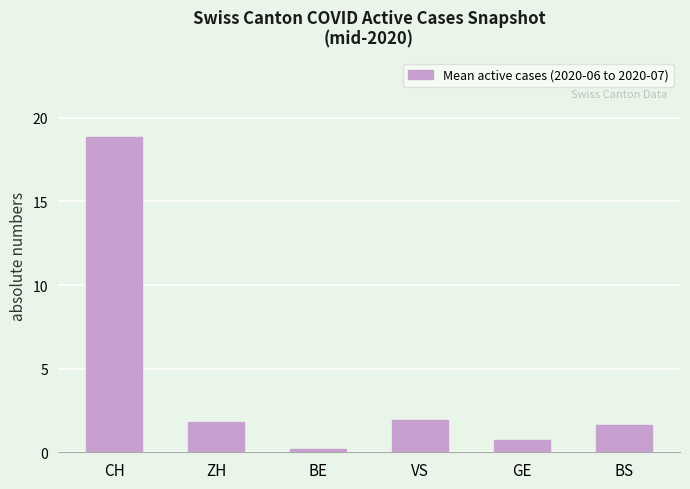

At which label does the data first exceed 1?

CH